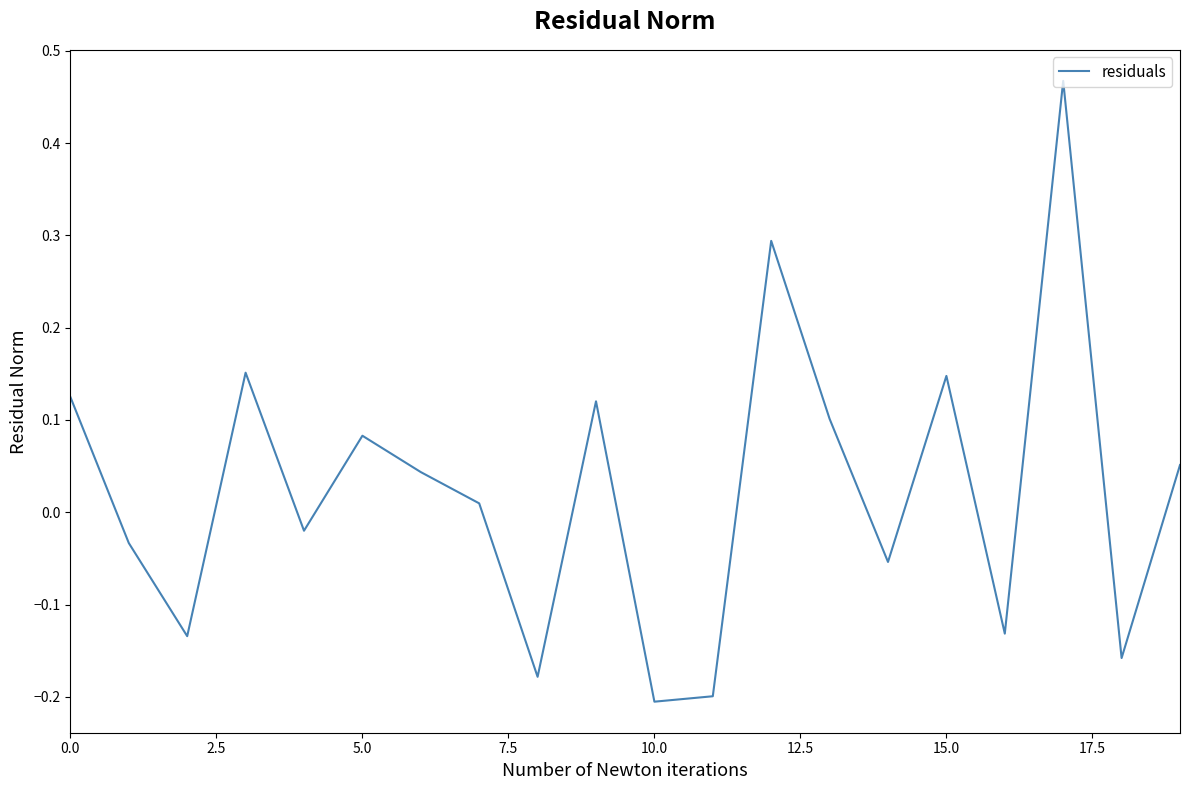

What is the difference between the maximum and minimum values?

0.7